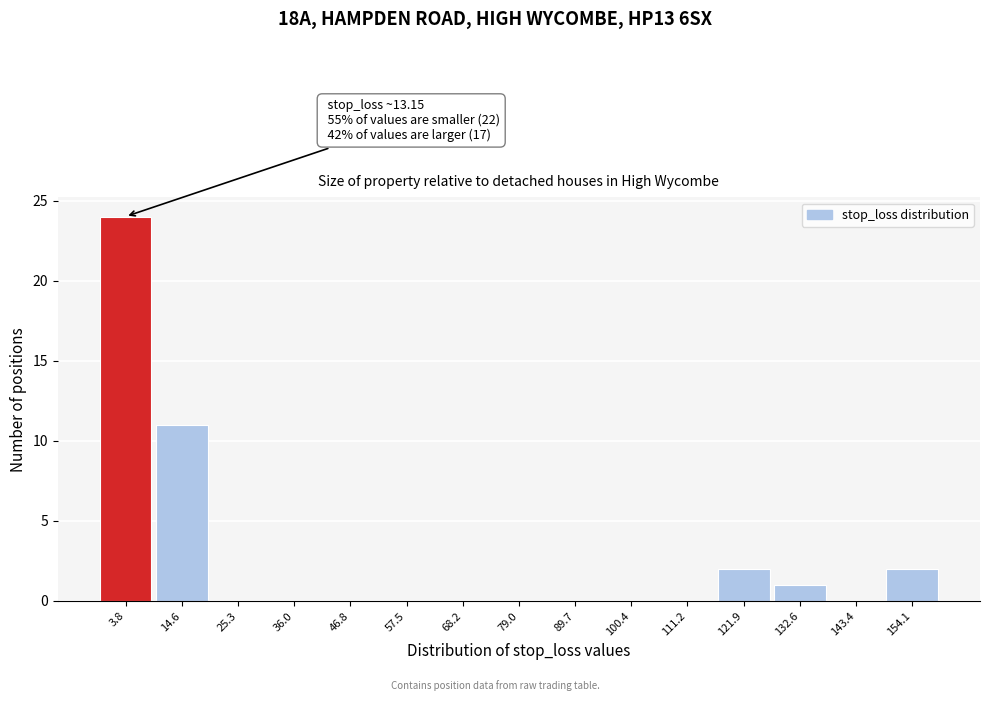

Reading right to left, extract all data points from this chart.

154.1=2	143.4=0	132.6=1	121.9=2	111.2=0	100.4=0	89.7=0	79.0=0	68.2=0	57.5=0	46.8=0	36.0=0	25.3=0	14.6=11	3.8=24